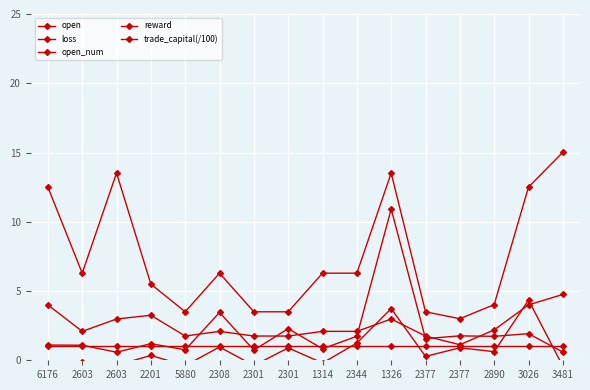

What is the highest value of the trade_capital(/100) series?

10.9